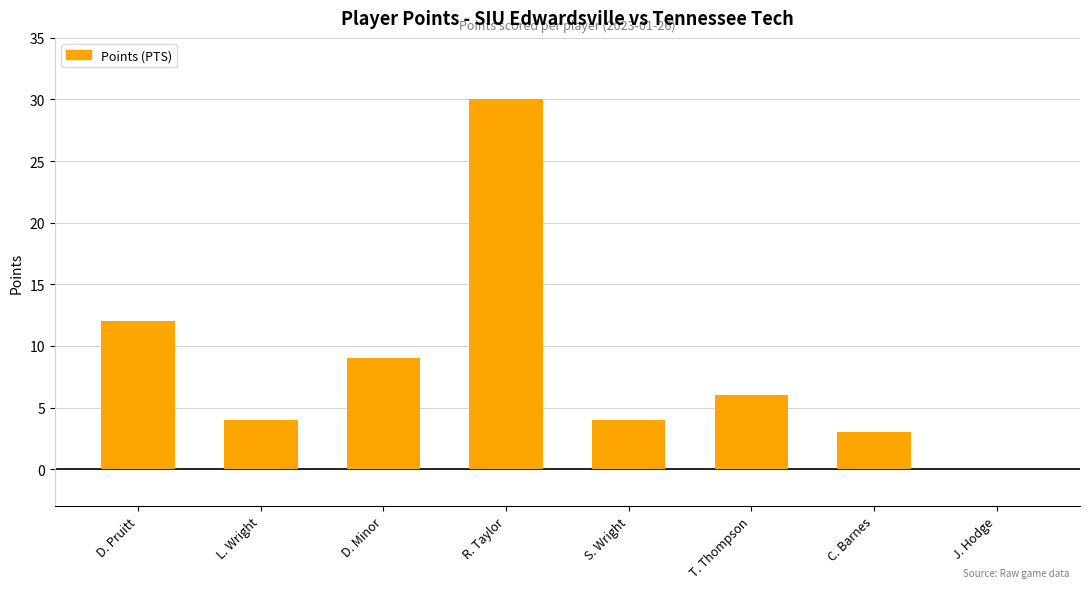

Reading left to right, transcribe all the data shown in this chart.

12	4	9	30	4	6	3	0